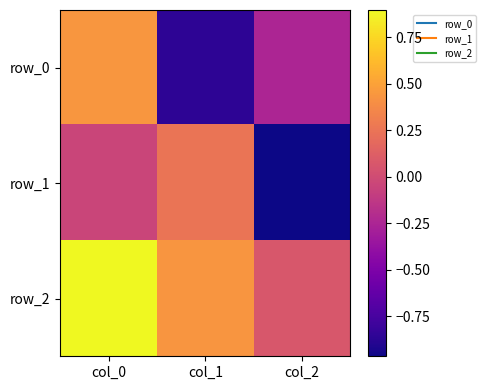

Between col_2 and col_1, which is larger?

col_2